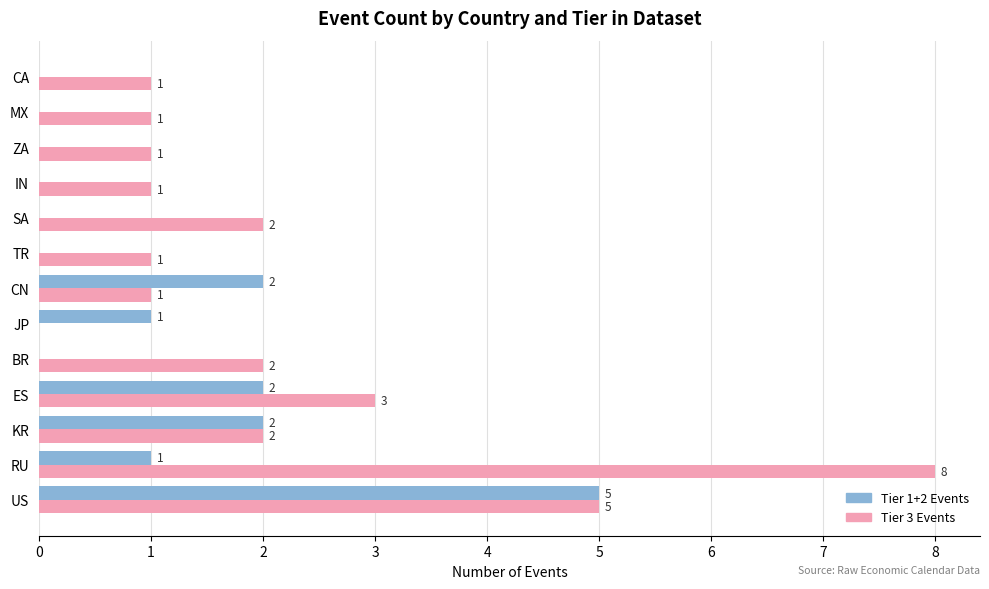

What is the sum of the Tier 1+2 Events values at KR and ES?

4